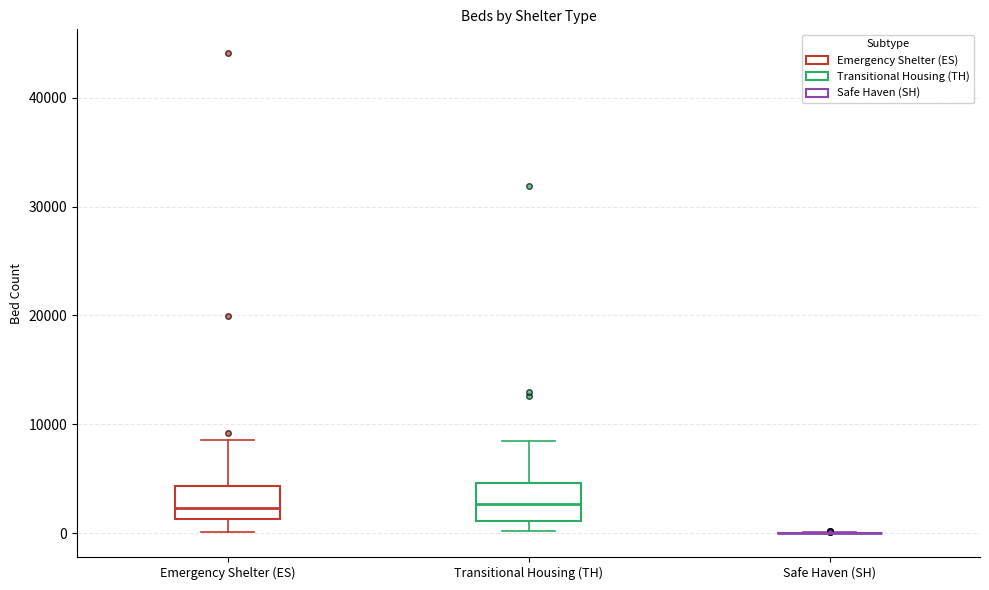

Where does the median line of the box for Transitional Housing (TH) sit on the y-axis? The values are not printed on the chart, so give them approximately, as read against the axis.

3000